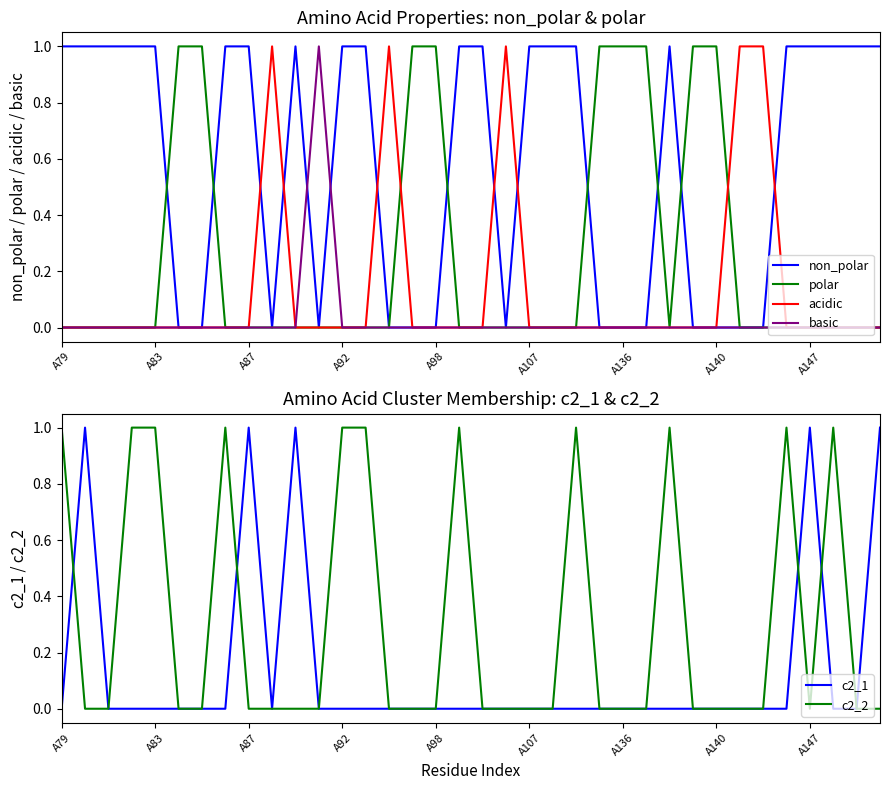

What is the difference between the highest and lowest values at 19?

1